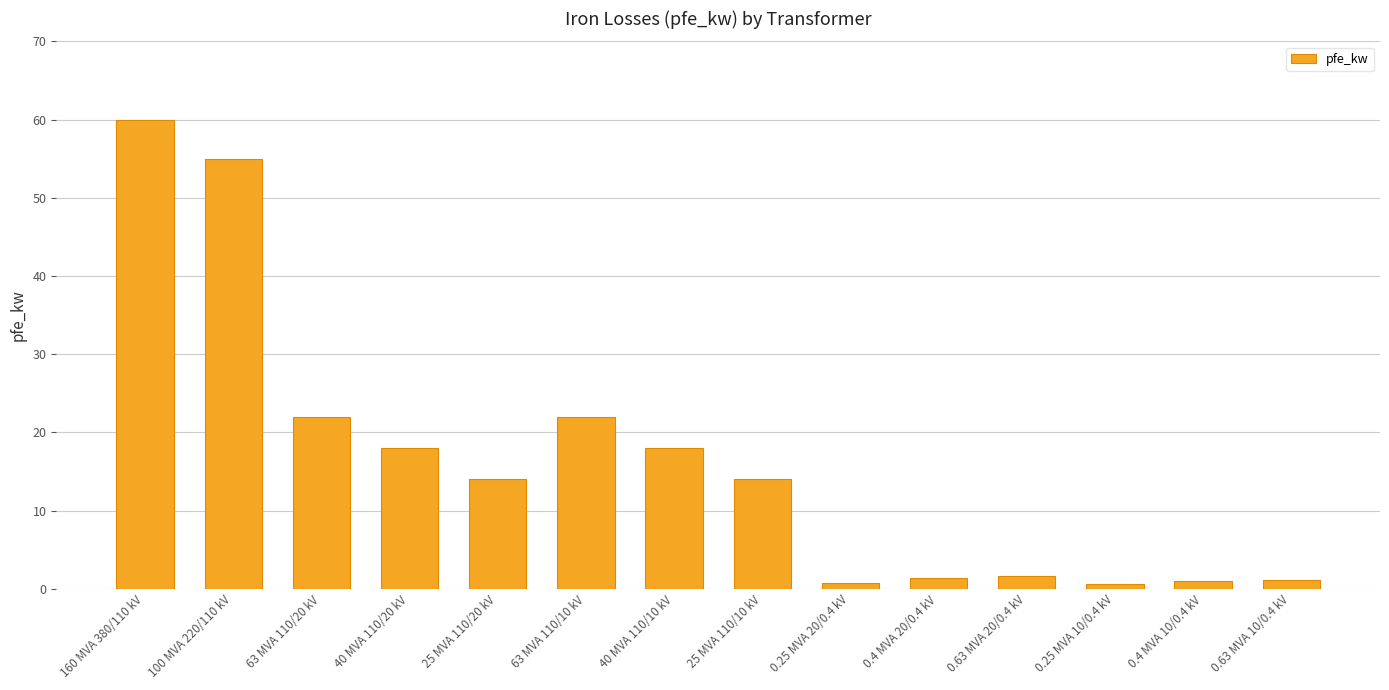

How many bars are there in total?

14